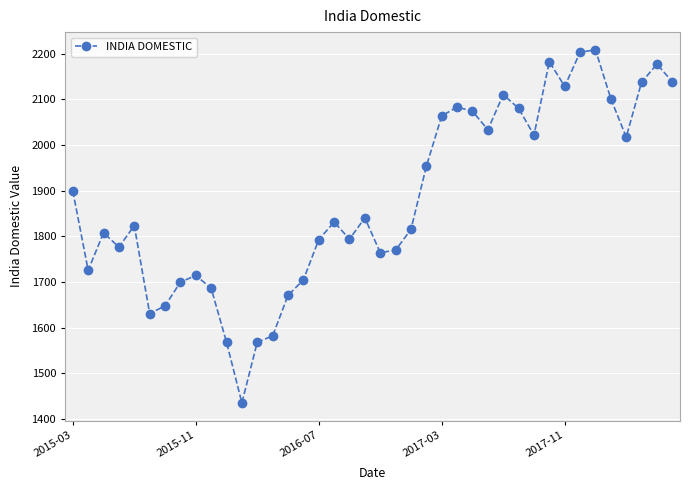

What is the value of the 12th point from the left?

1434.7